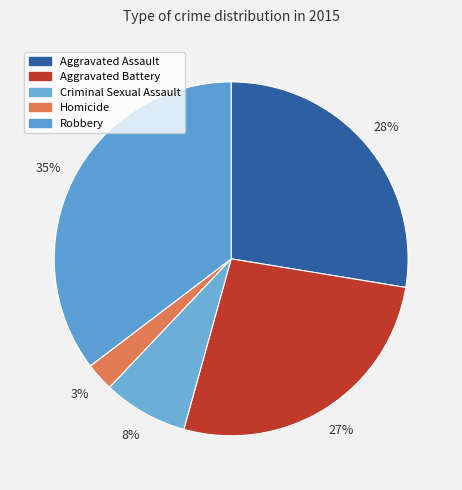

To the nearest percent, what percentage of the pie is Aggravated Assault?

28%